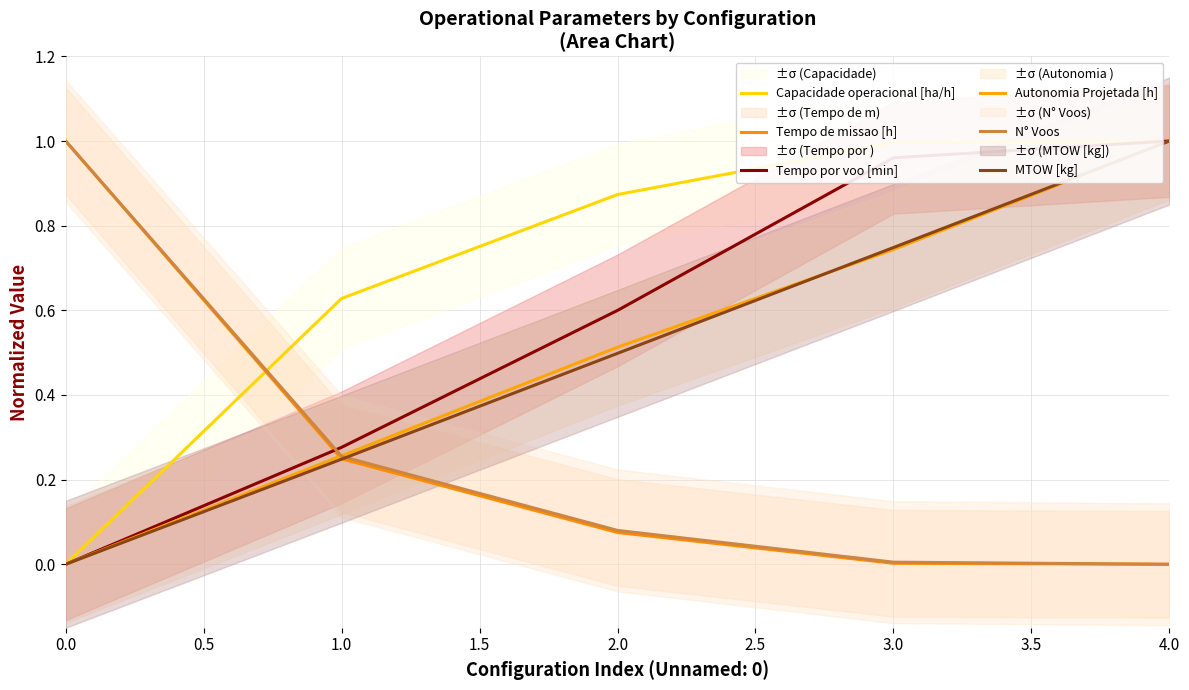

True or false: Tempo por voo [min] has more than 2 interior local peaks.

False